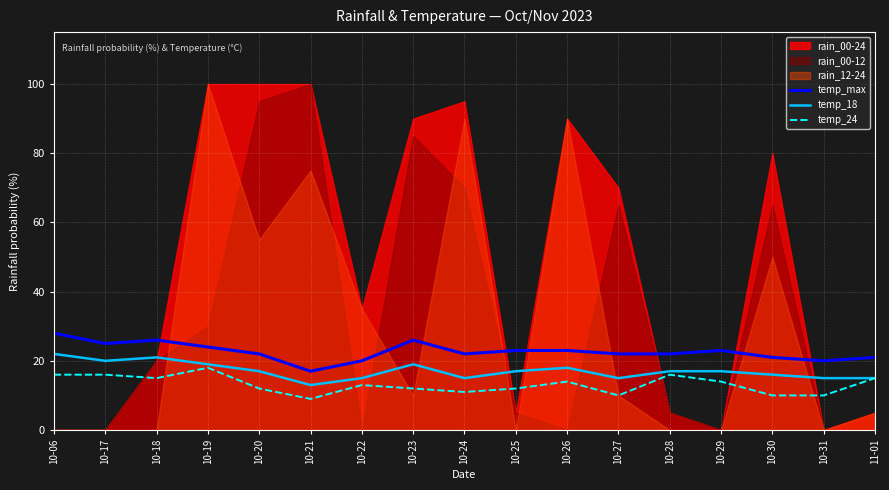

How many temp_24 values are between 11 and 15?

9